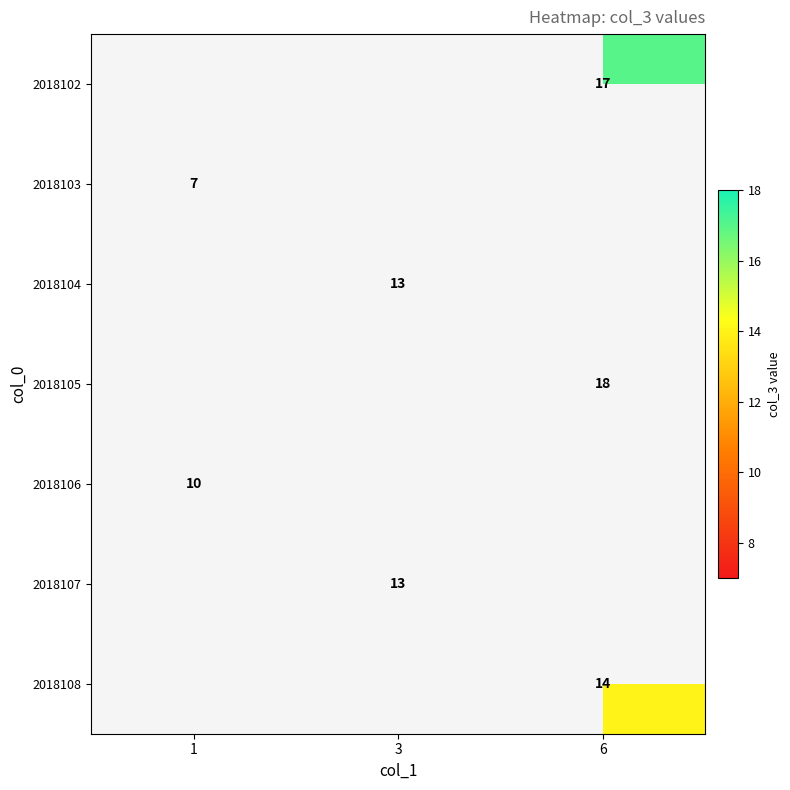

Count the number of categories in the chart.

3